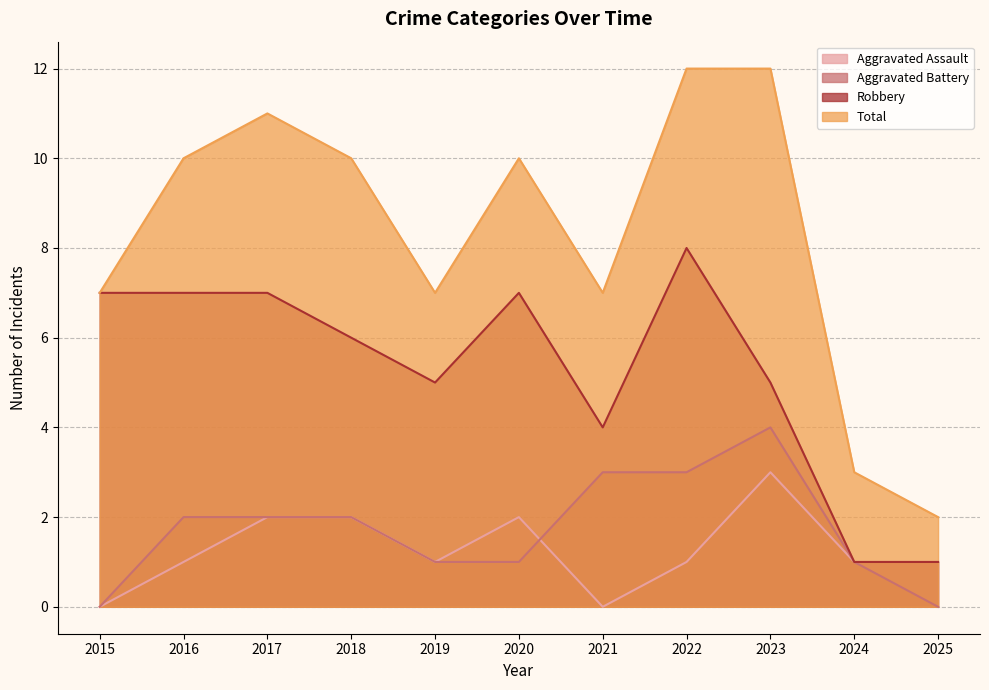

Reading right to left, list all the values displayed in this chart.

Aggravated Assault: 1	1	3	1	0	2	1	2	2	1	0
Aggravated Battery: 0	1	4	3	3	1	1	2	2	2	0
Robbery: 1	1	5	8	4	7	5	6	7	7	7
Total: 2	3	12	12	7	10	7	10	11	10	7